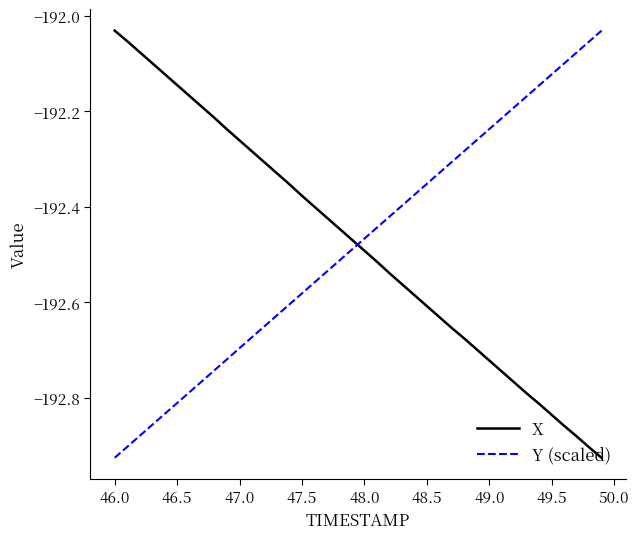

After their last crossing, which series has the higher values: X or Y (scaled)?

Y (scaled)